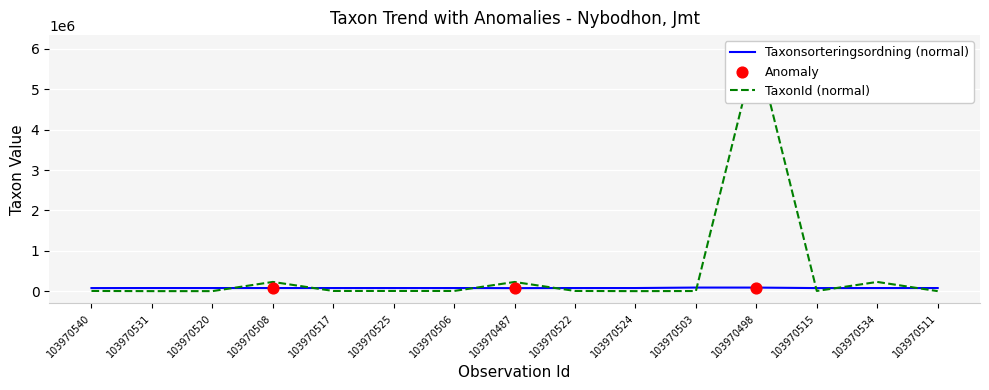

At how many categories does at least one series exceed 528879?

1